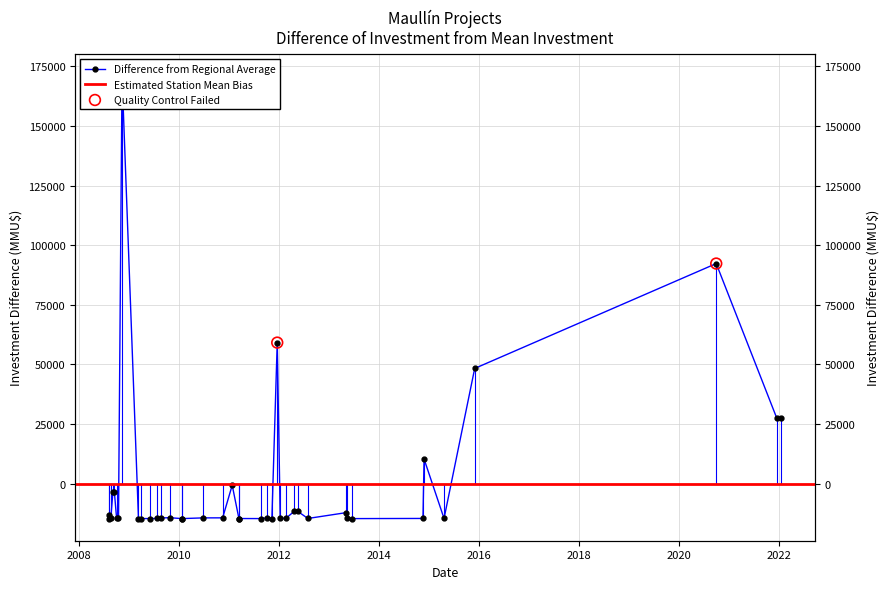

What is the change in value from 20/04/2012 to 10/11/2008?

+182625.0